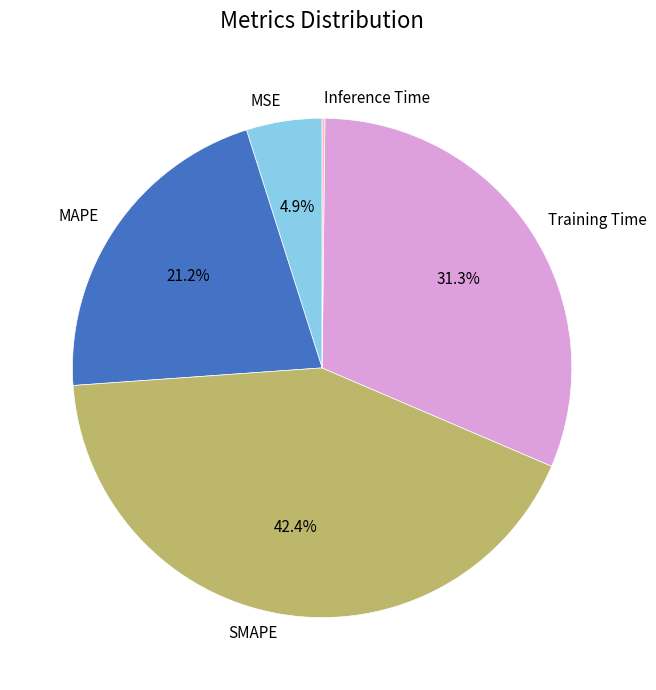

Does Training Time represent more than half of the total?

No